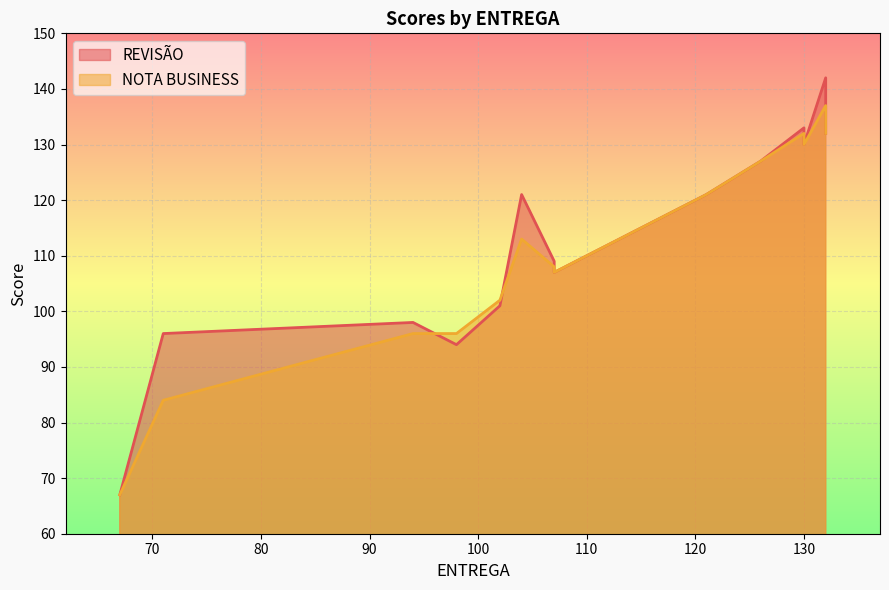

Which category has the lowest value in the NOTA BUSINESS series?

67